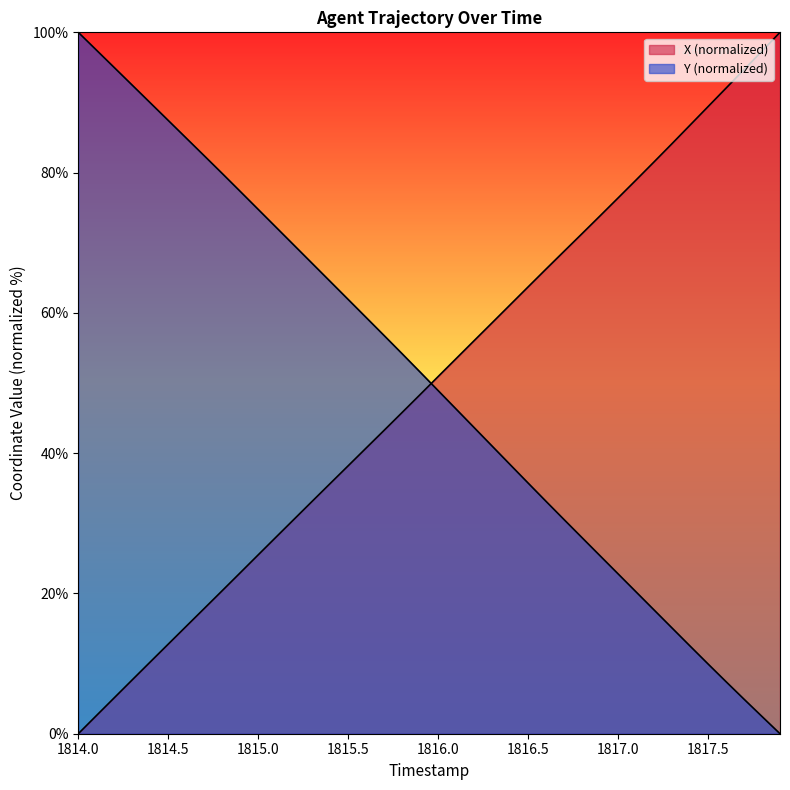

Is the value of Y at 1814.0 greater than the value of X at 1817.0?

Yes